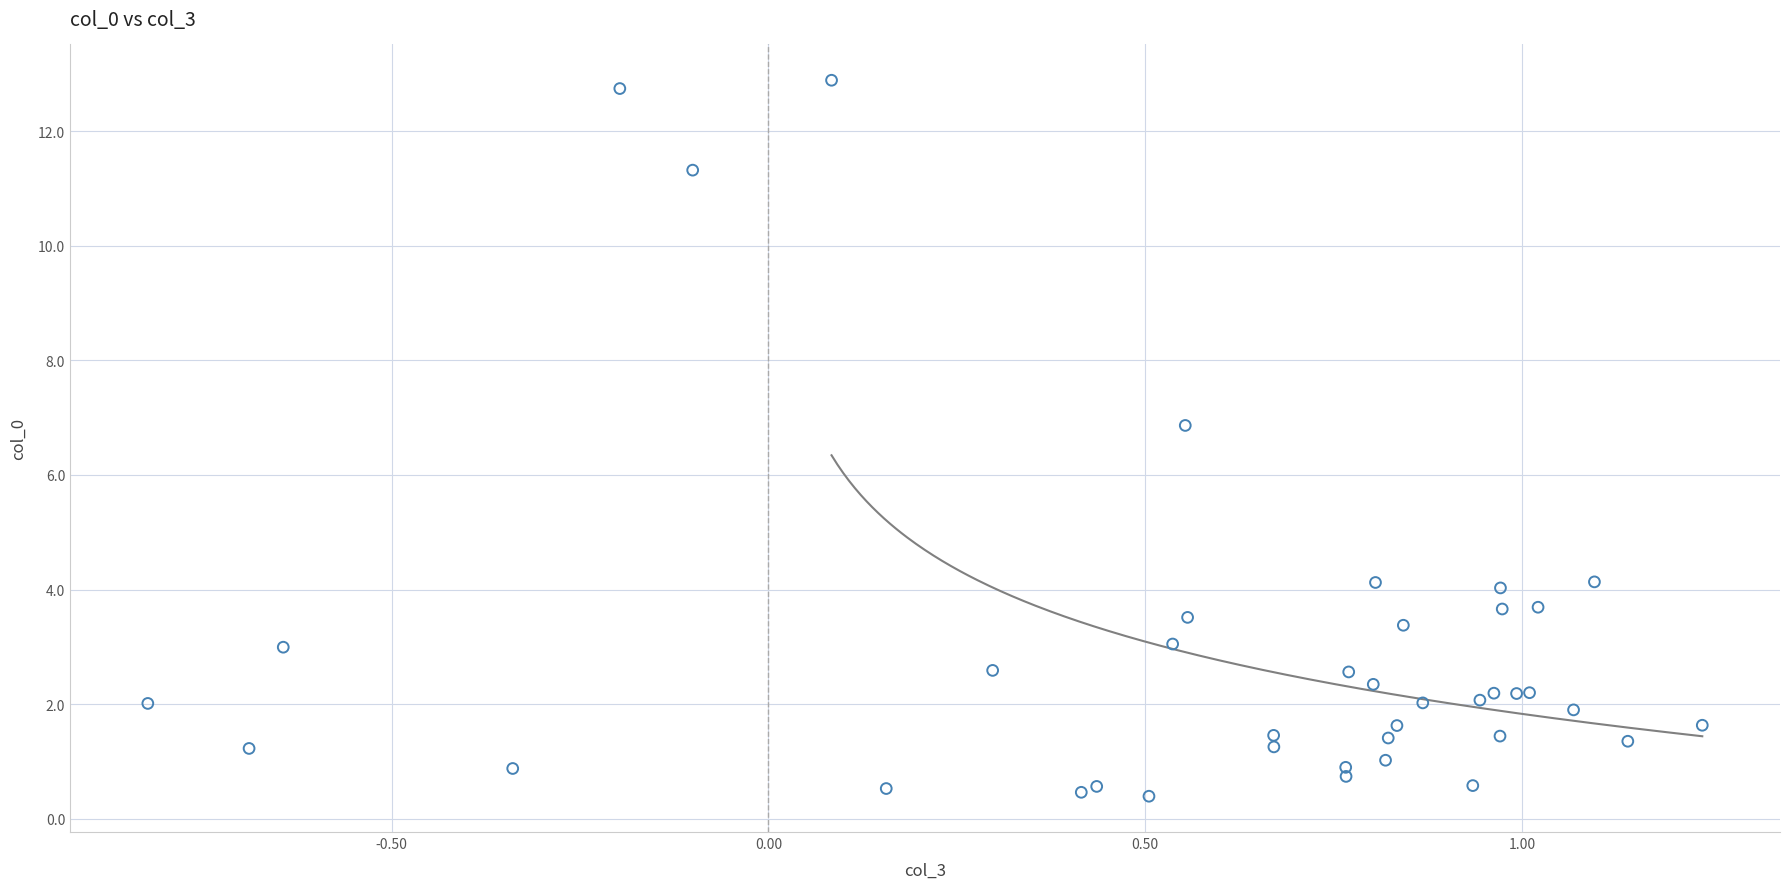

What Y value in the scatter plot is closest to 6?

6.9